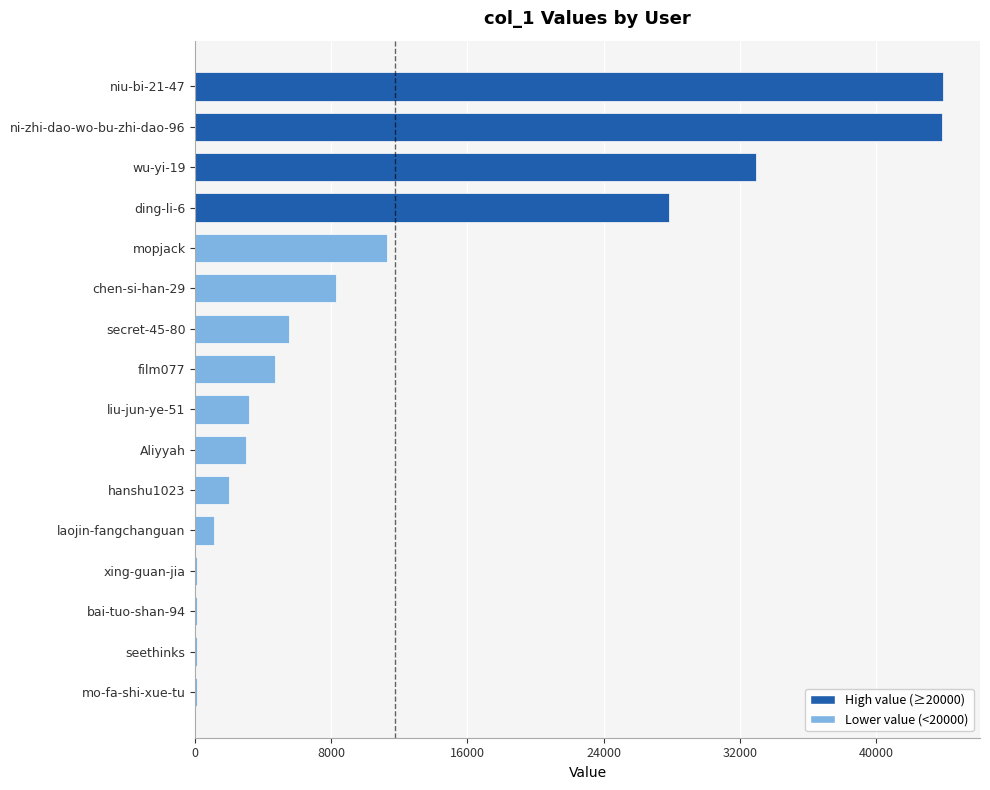

The value at ni-zhi-dao-wo-bu-zhi-dao-96 is 75622. True or false?

False